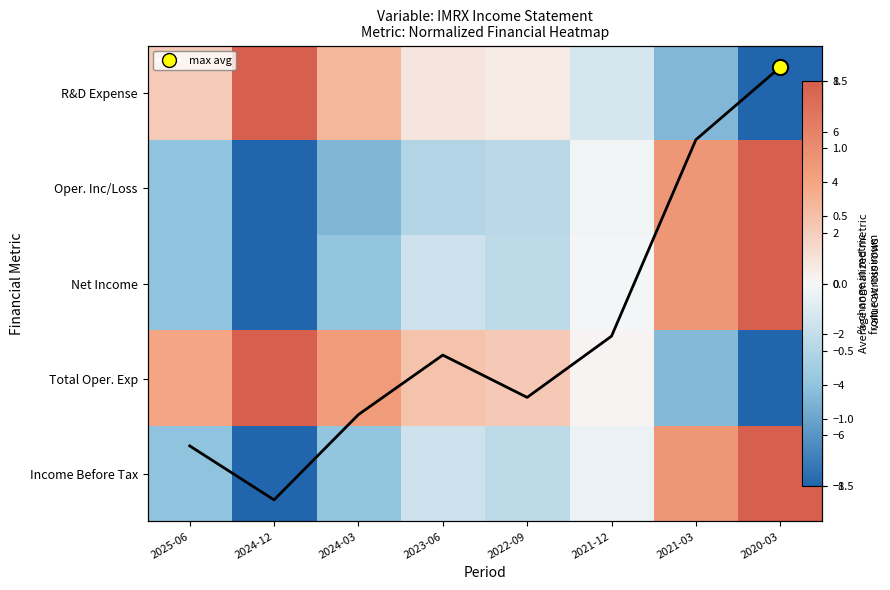

What is the spread (max minus min) of values at 2023-06?

5.2